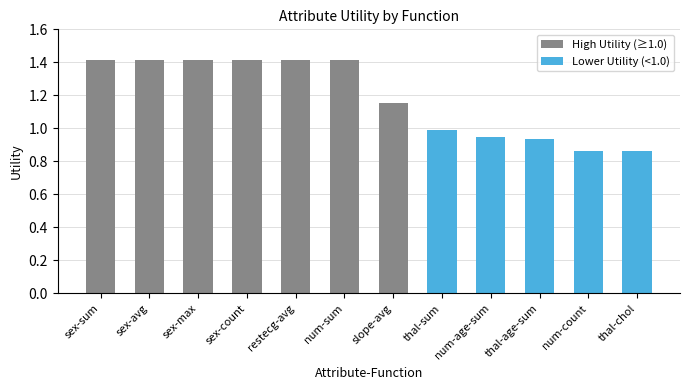

Count the number of values greater than 1.

7